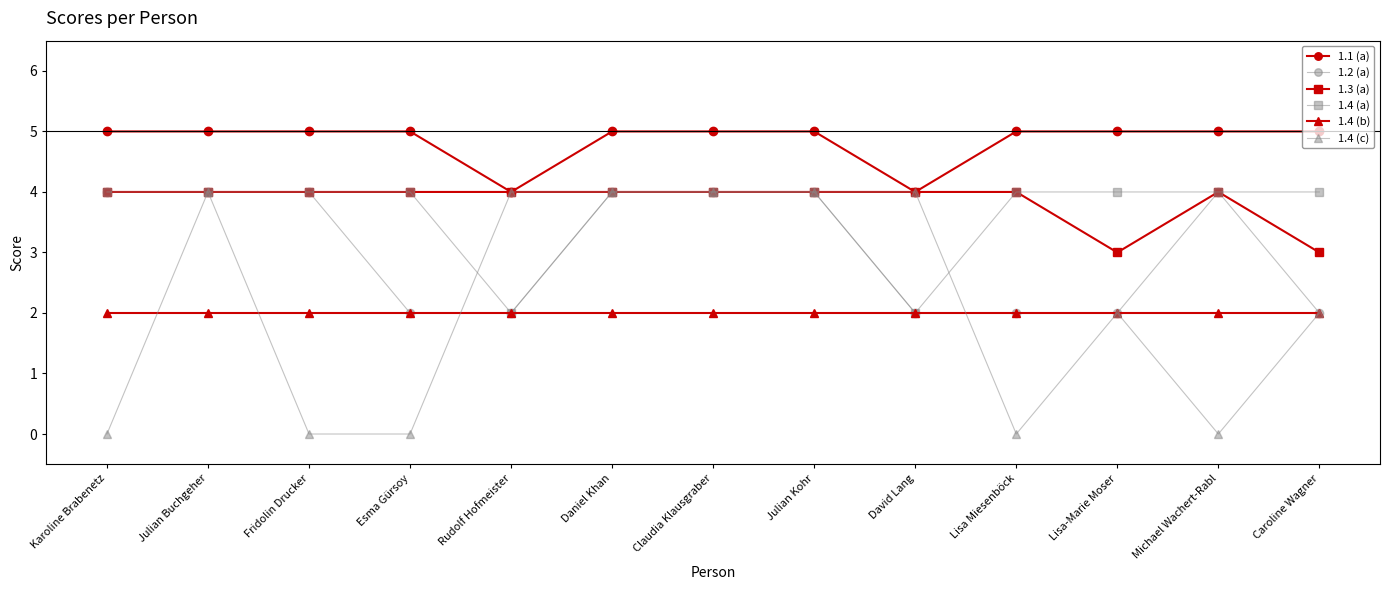

True or false: 1.4 (b) and 1.3 (a) cross at least once.

False